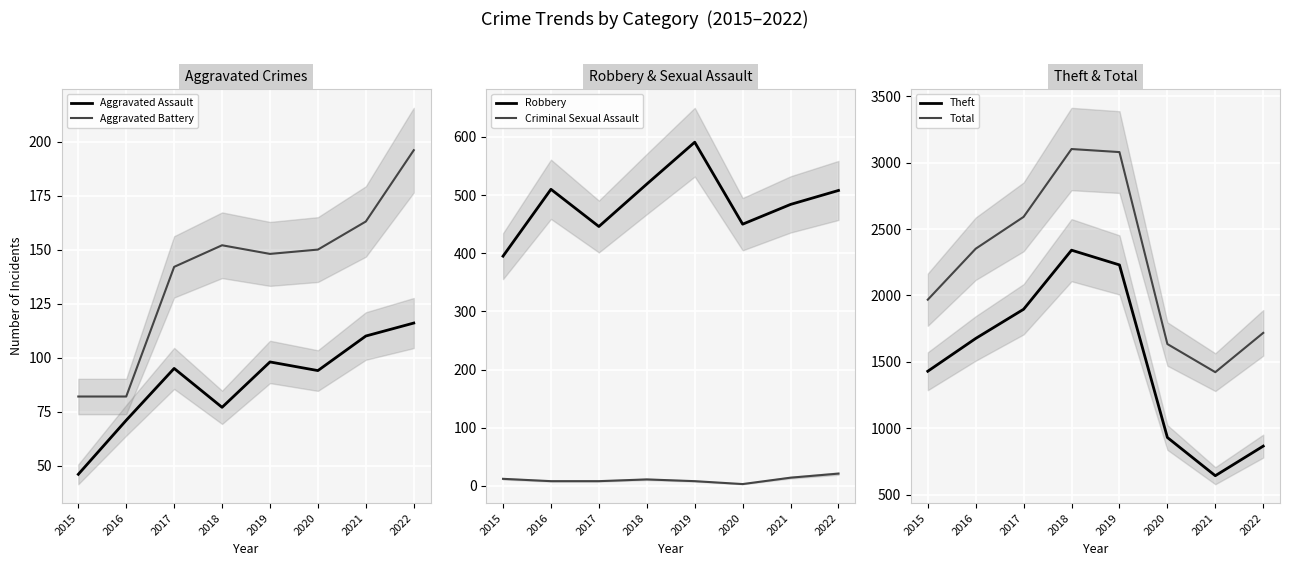

True or false: Criminal Sexual Assault has more than 2 interior local peaks.

False